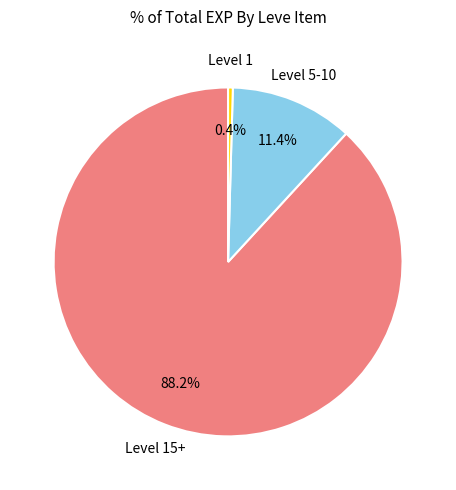

Does any single category account for the majority?

Yes